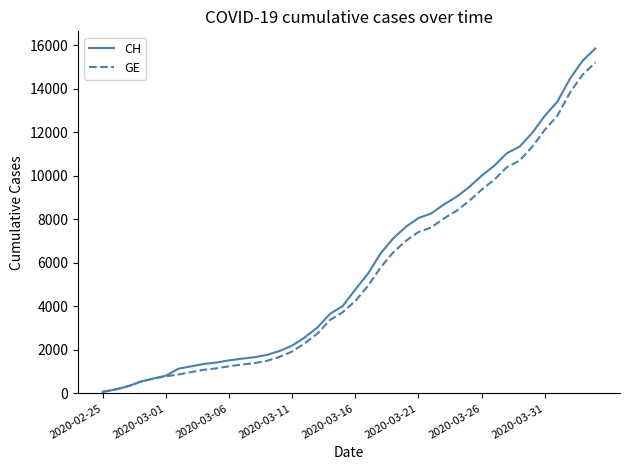

Which series has the widest spread of values?

CH